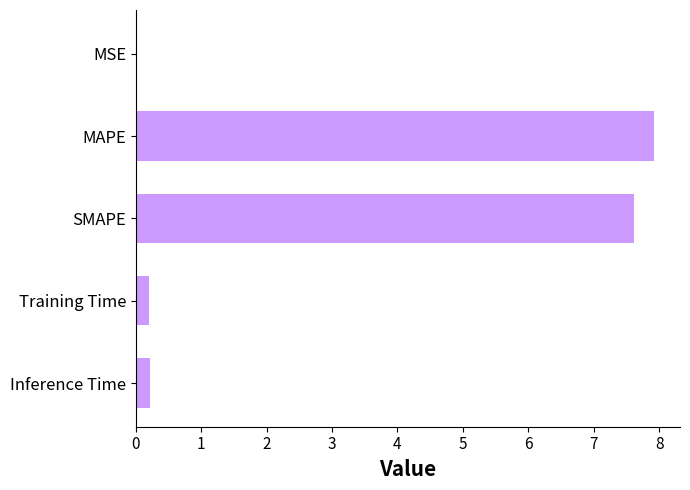

True or false: the data shows 7.6 at SMAPE.

True